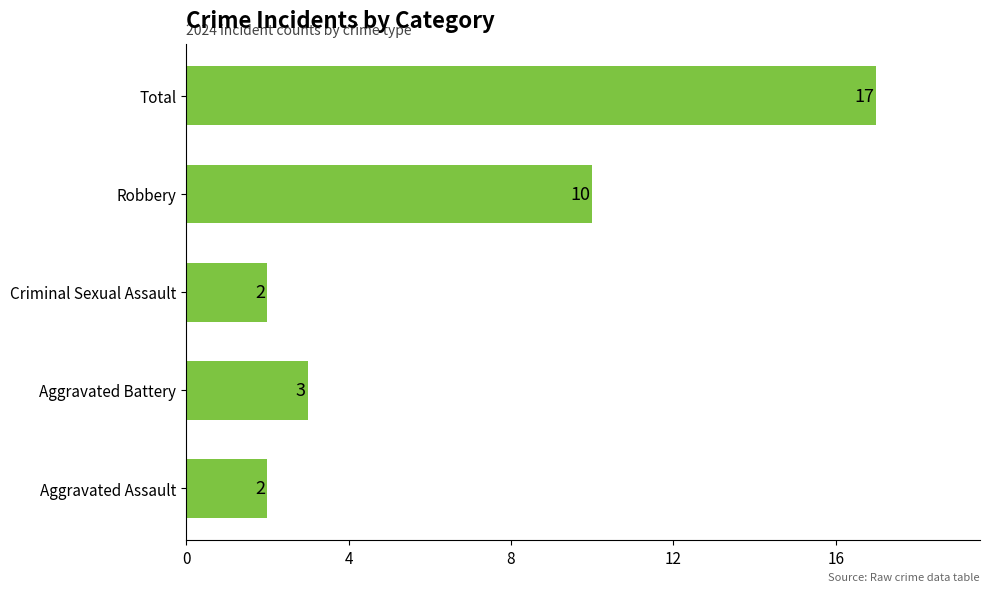

At which category does the chart reach its peak across all series?

Total